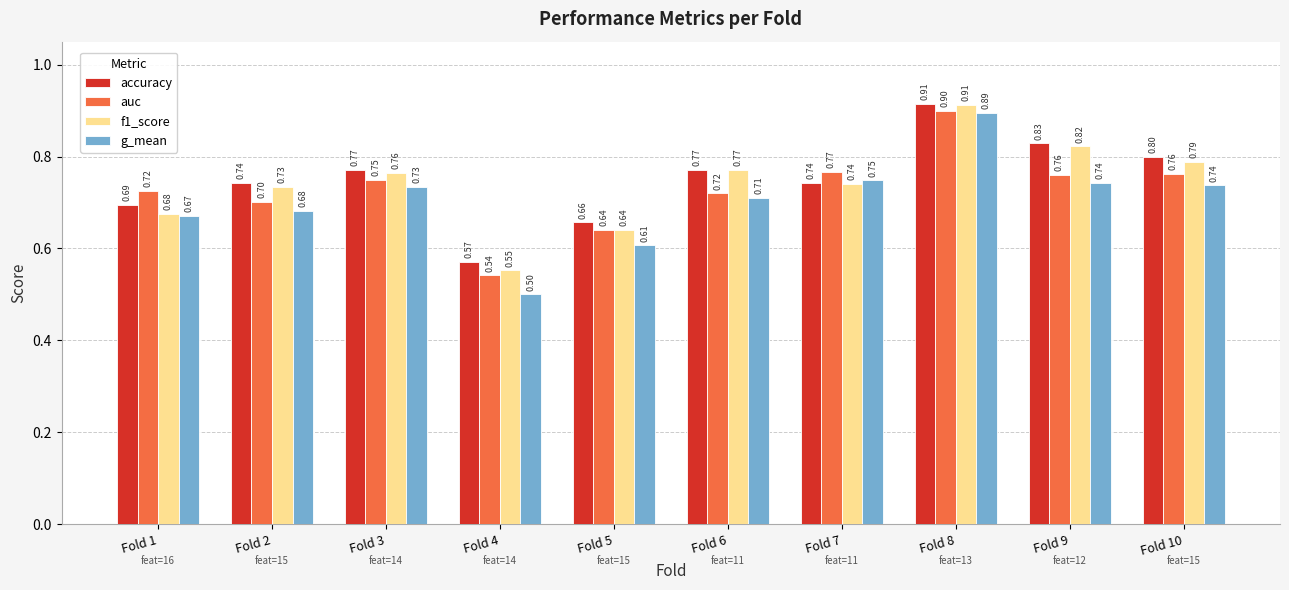

True or false: auc has a value of 0.9 at Fold 8.

True